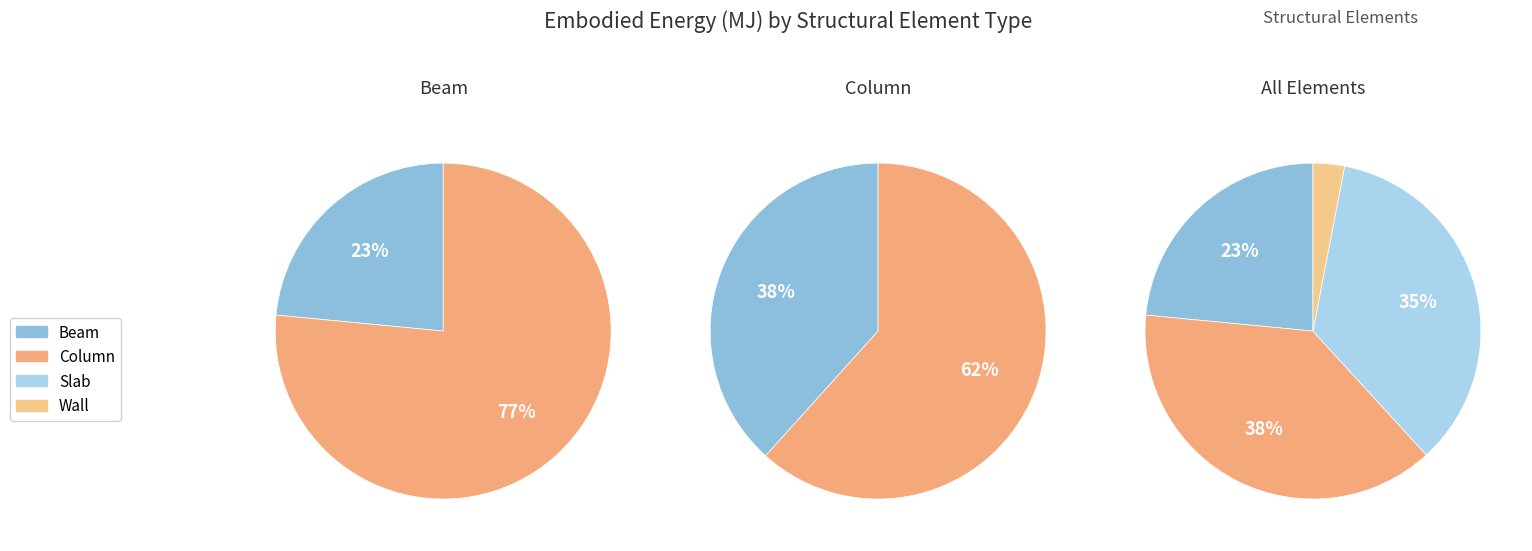

To the nearest percent, what portion does Beam represent?

23%